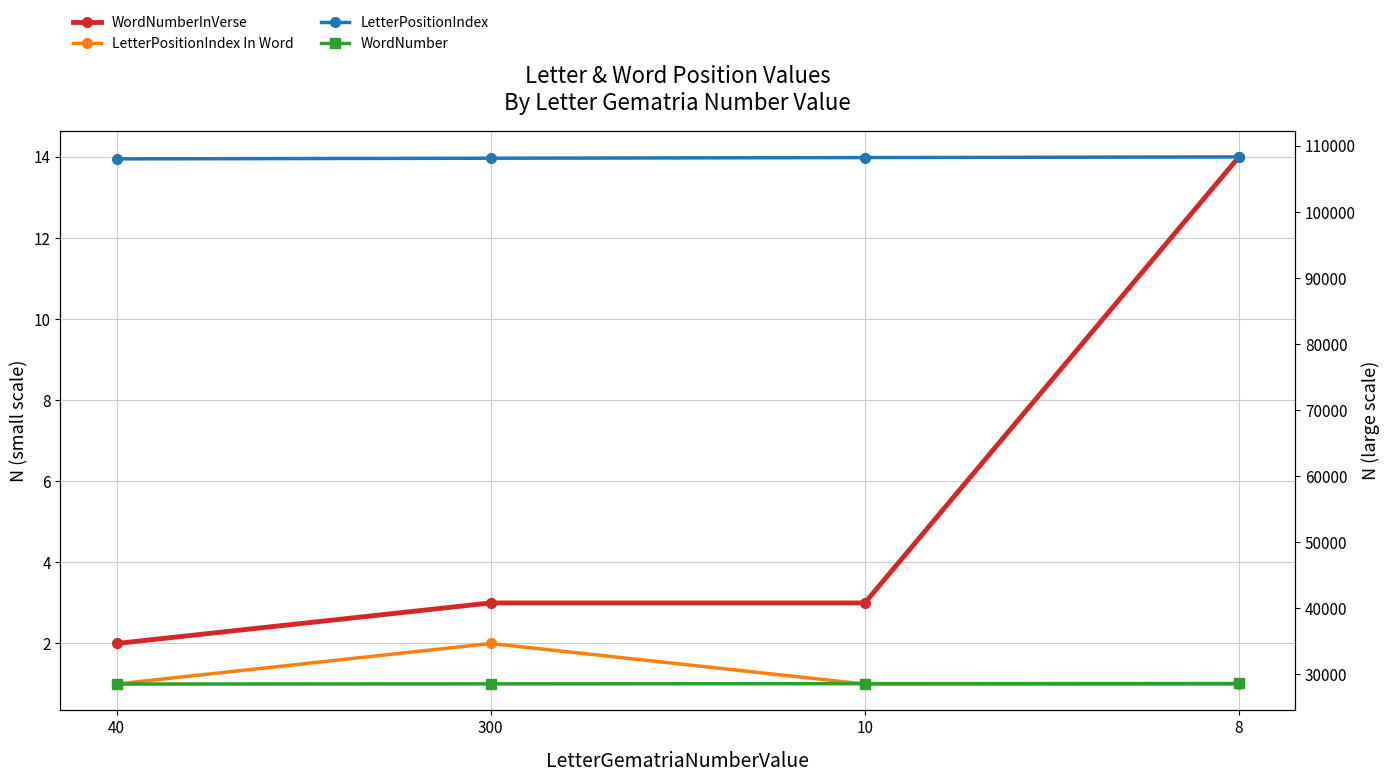

The LetterPositionIndex In Word series shows 1 at 40. True or false?

True